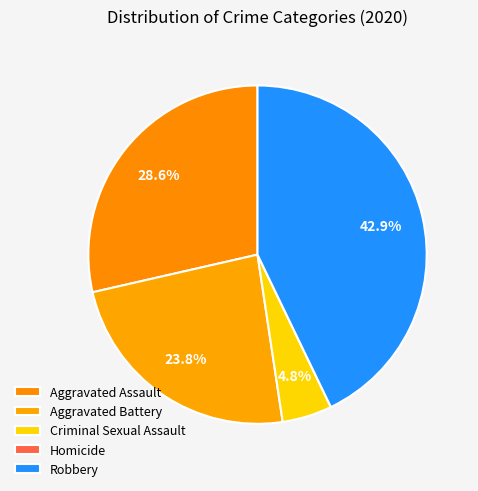

True or false: Criminal Sexual Assault accounts for 1% of the total.

False